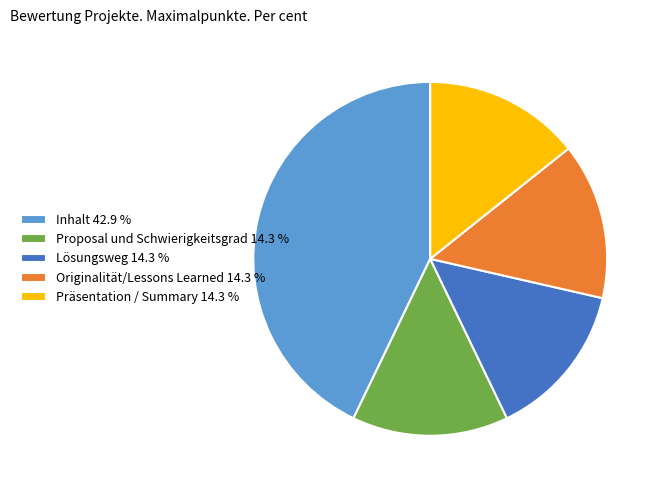

What is the largest slice in the pie chart?

Inhalt